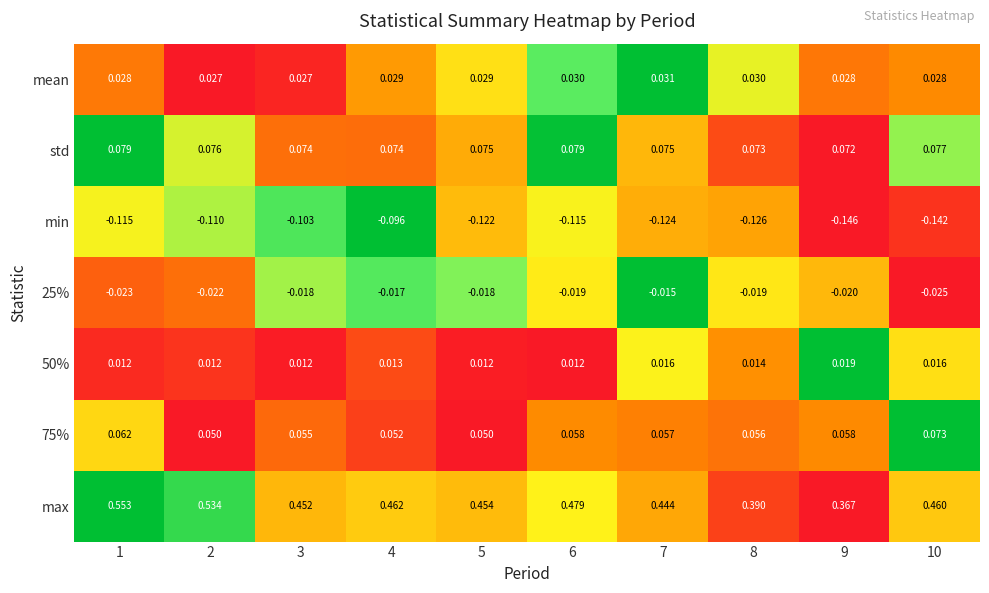

Which series has the largest total across all categories?

max